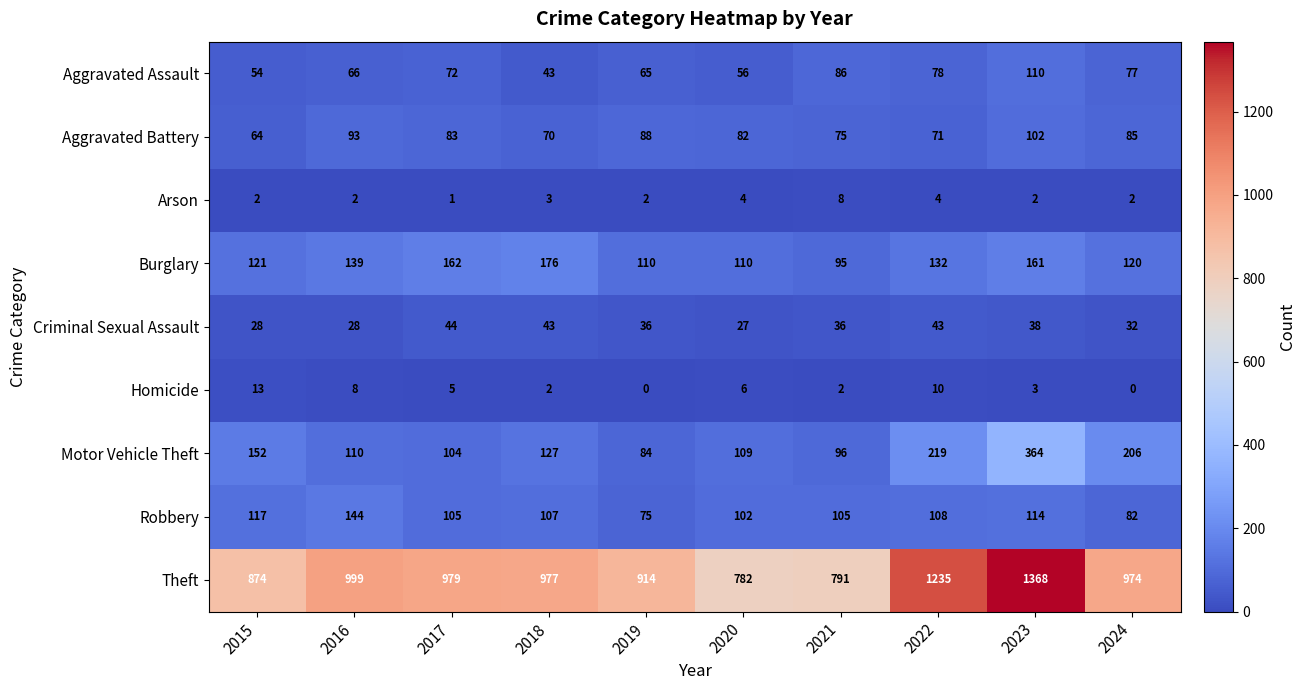

How many data points in Arson are less than 2?

1